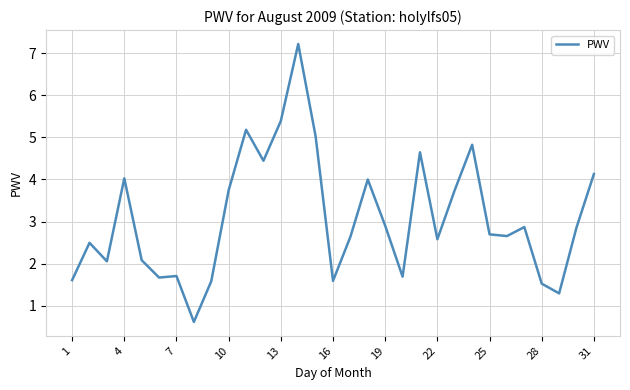

Is this an area chart (filled region under the line)?

No